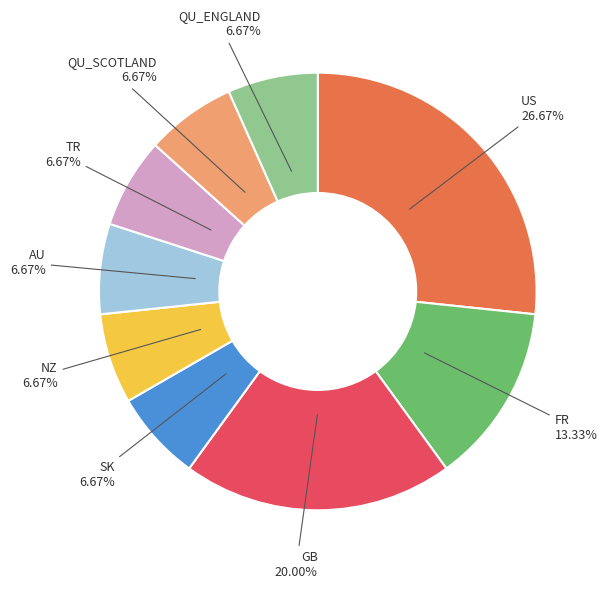

Is there any slice that represents more than half of the pie?

No